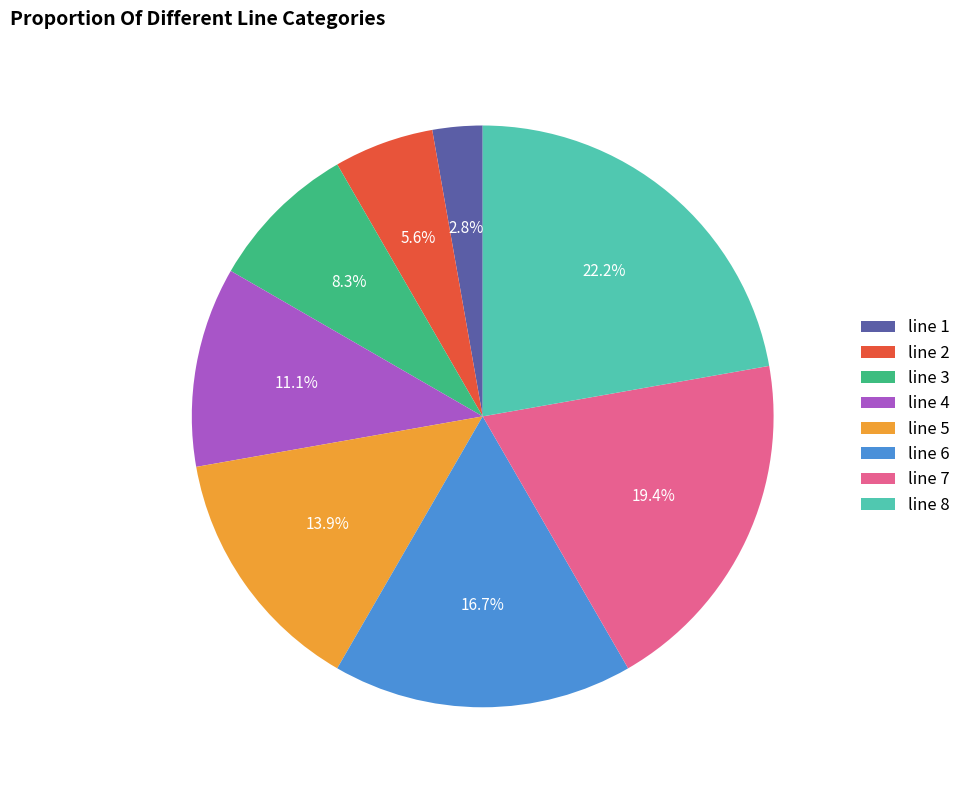

Count the number of slices in the pie.

8